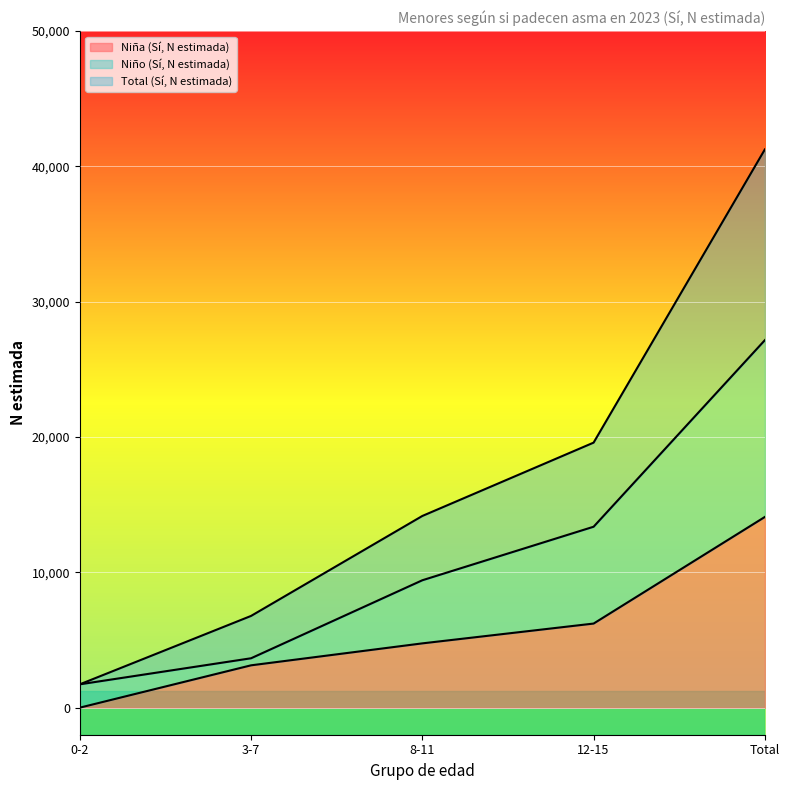

What is the label of the 5th point from the left?

Total